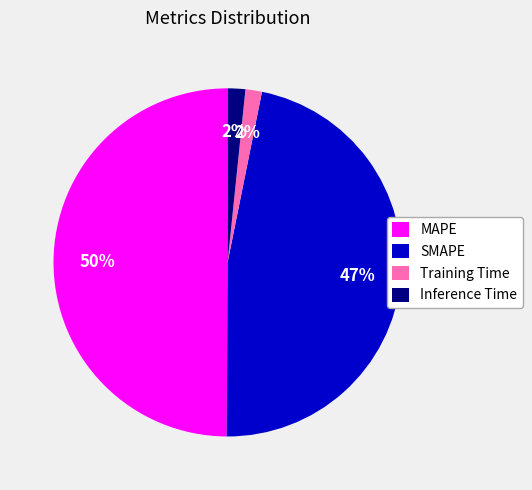

What percentage is the Inference Time slice, to the nearest percent?

2%